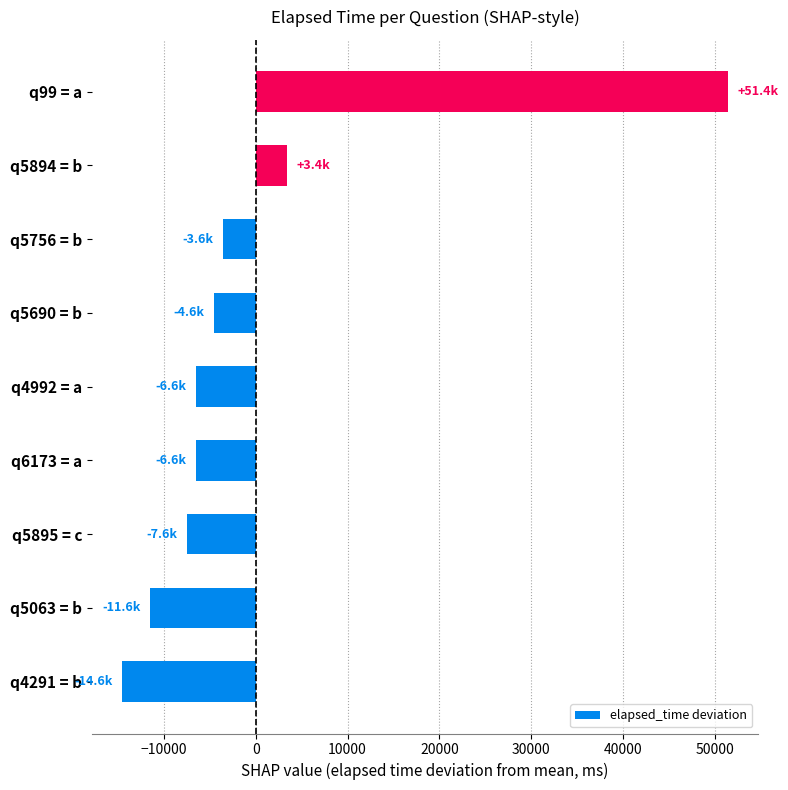

Is it true that the value at q99 = a is 88551.4?

False